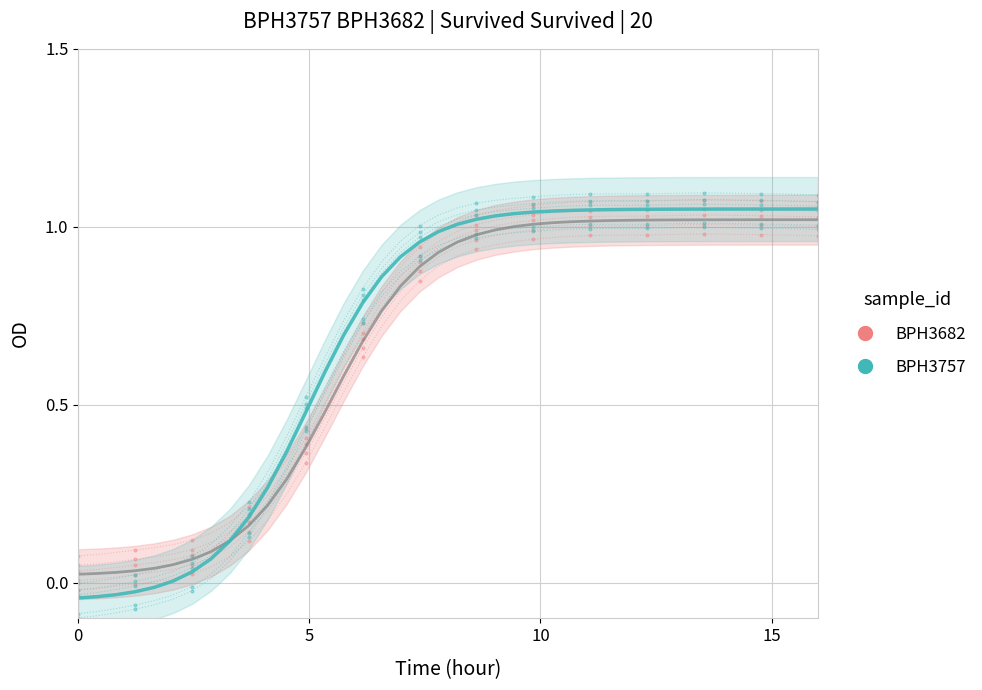

Is this an area chart (filled region under the line)?

No